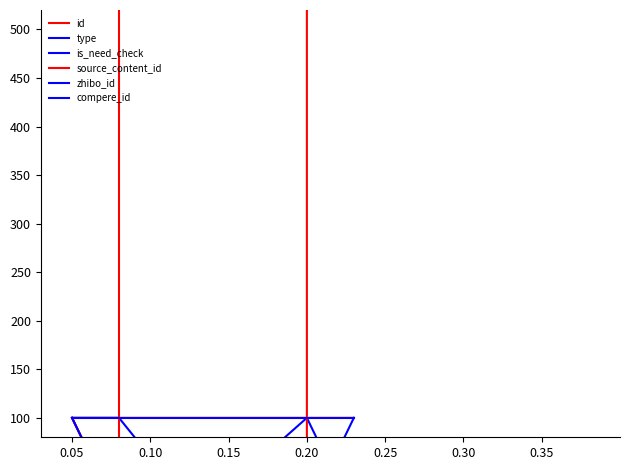

At which category is the sum across all series the highest?

0.15